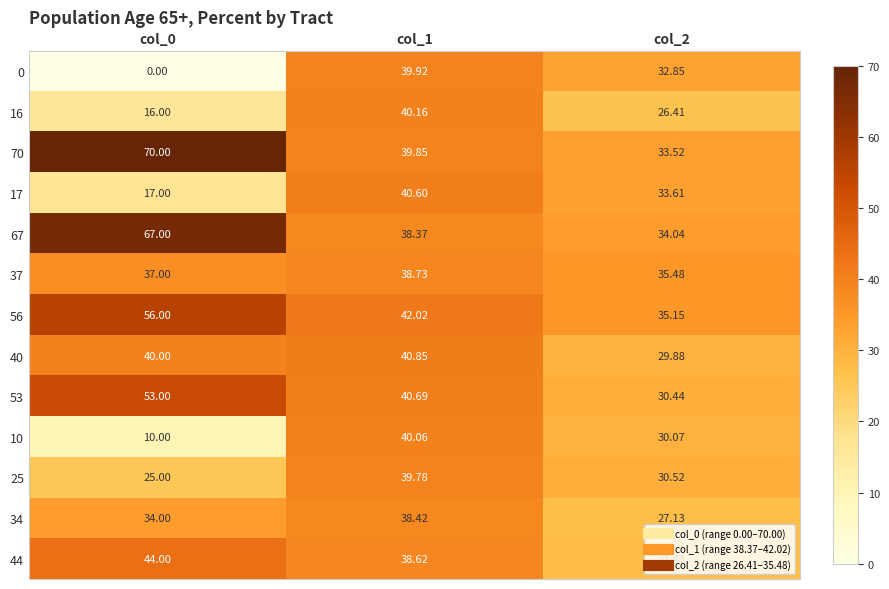

Which label corresponds to the largest value in the chart?

col_0